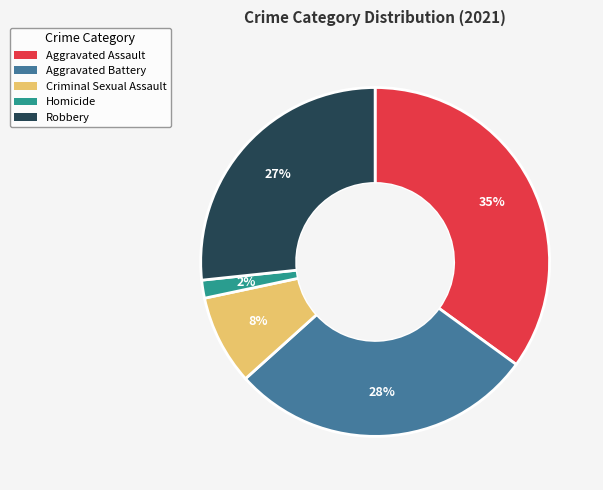

How many slices are in this pie chart?

5